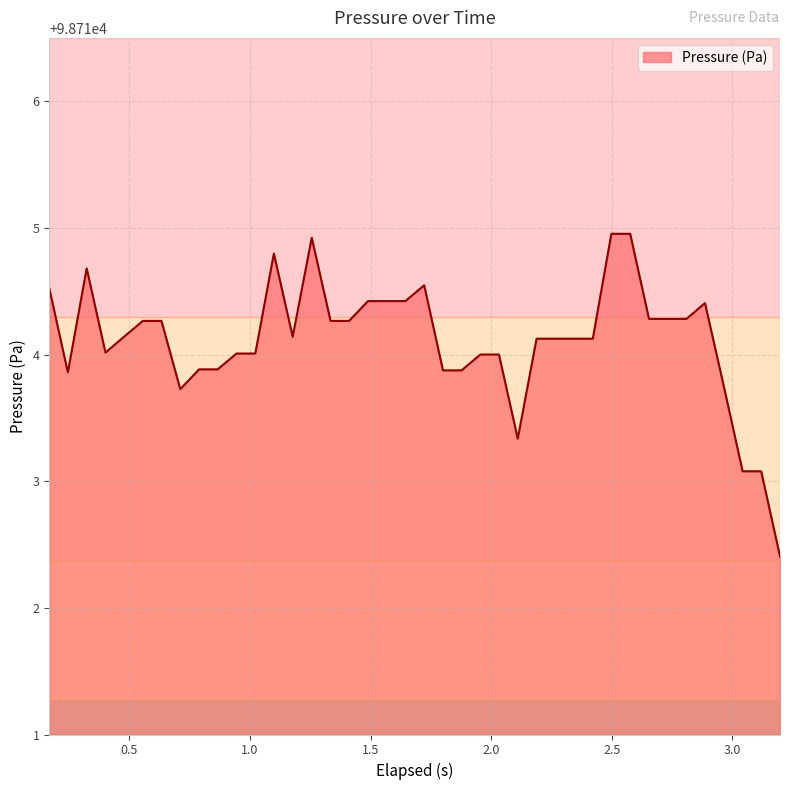

Does the chart display data point markers on the line(s)?

No